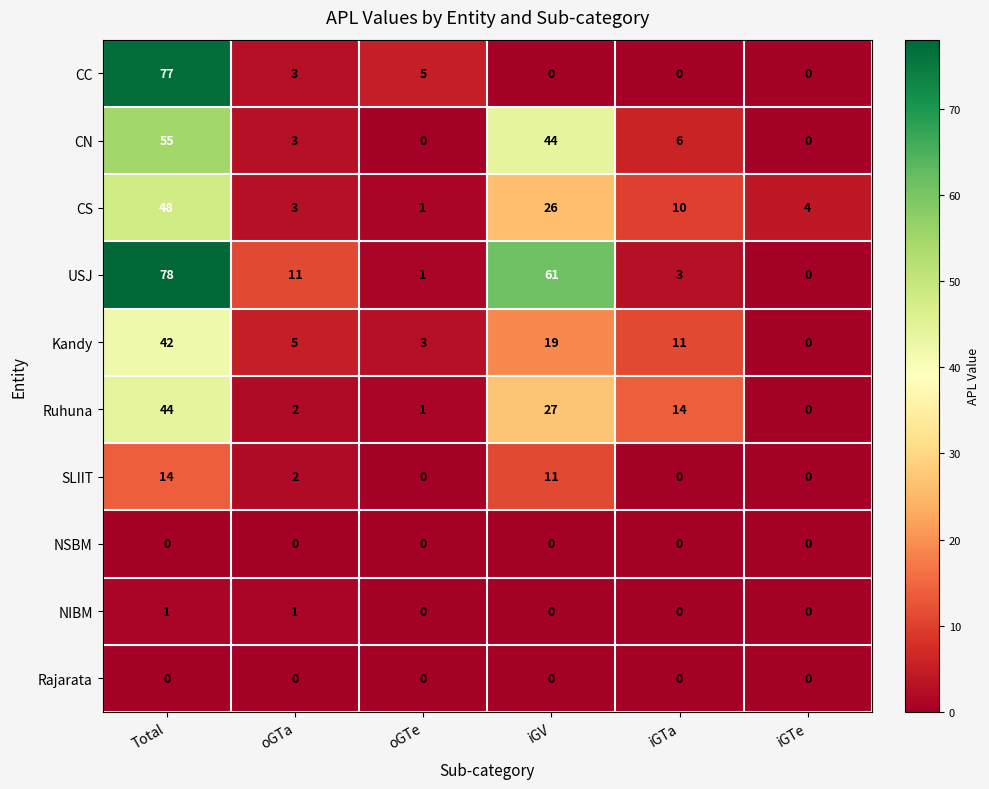

Is it true that CN equals 0 at iGTe?

True